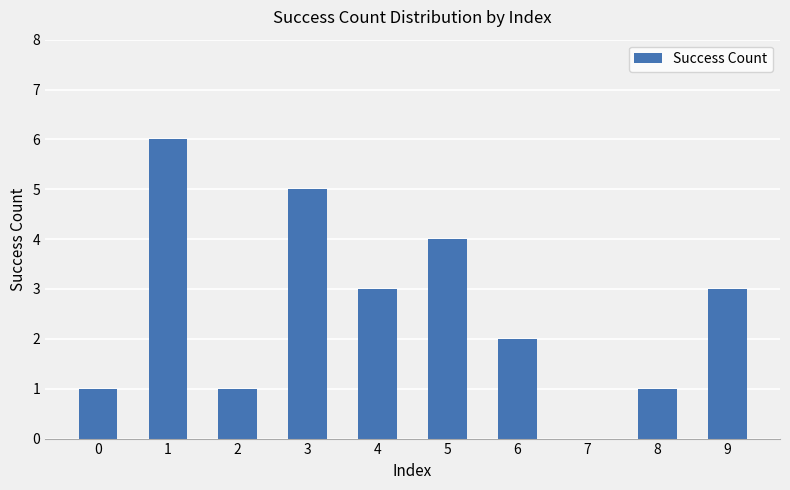

What is the sum of all values?

26